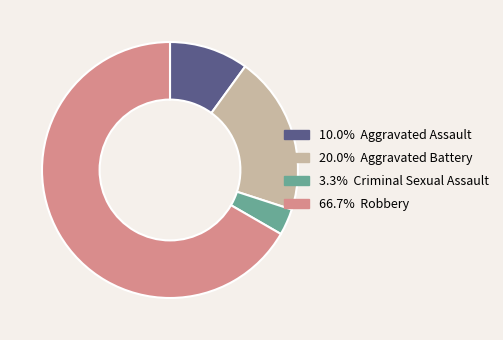

Does any single category account for the majority?

Yes